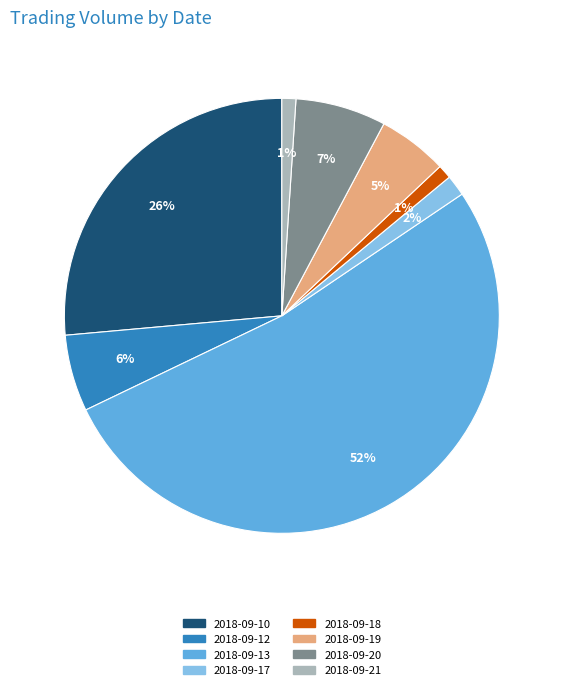

Which has a higher value, 2018-09-18 or 2018-09-12?

2018-09-12